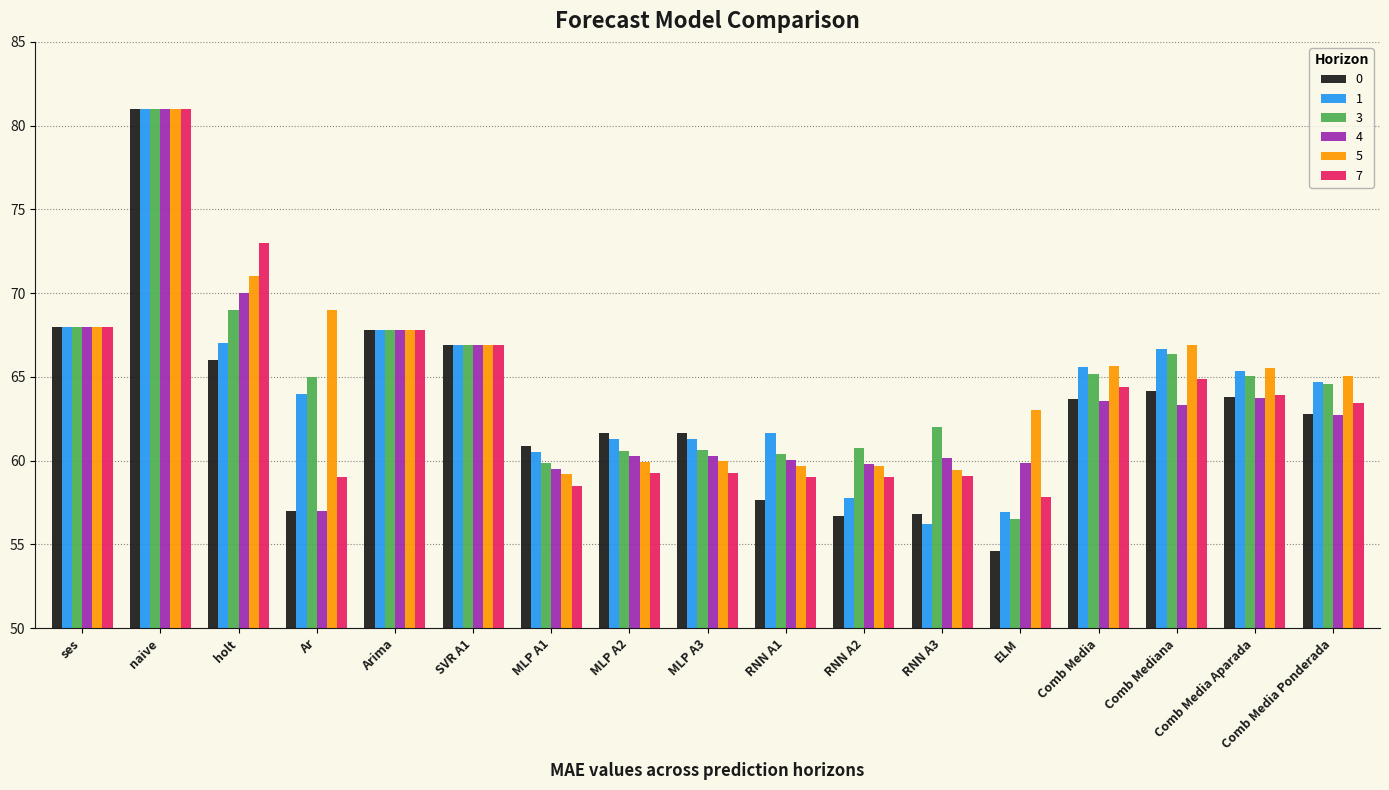

True or false: 7 has a value of 96.6 at Comb Mediana.

False